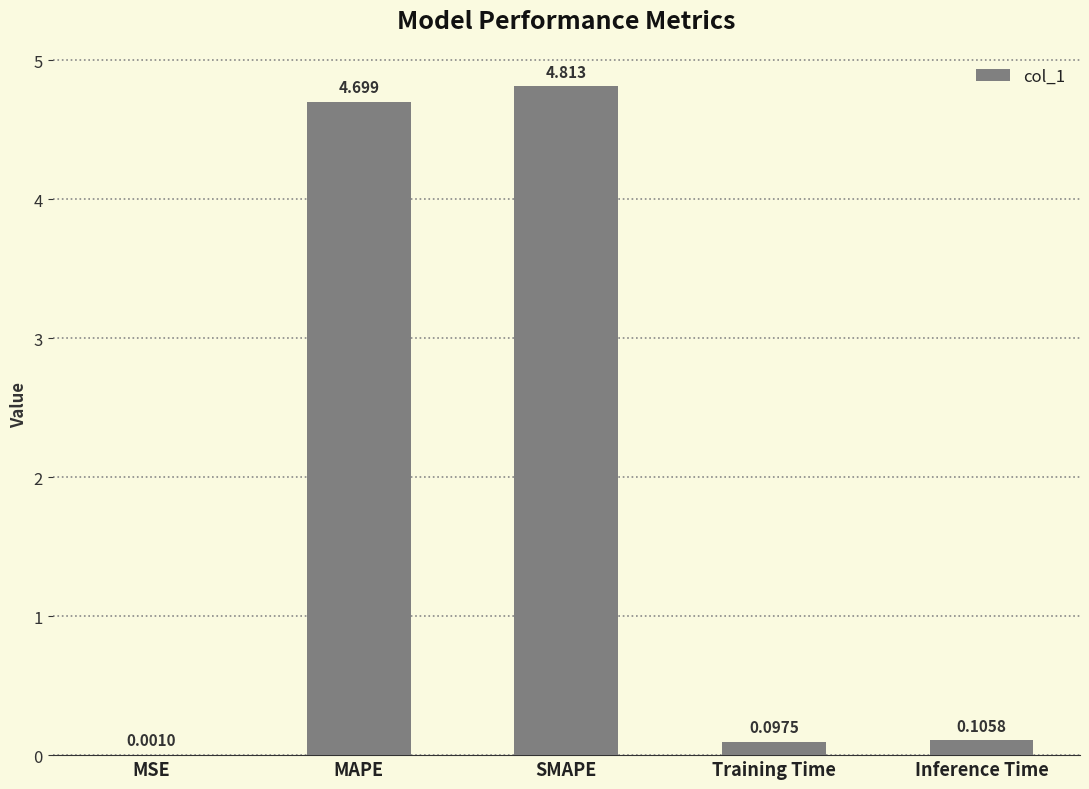

Which label corresponds to the largest value in the chart?

SMAPE